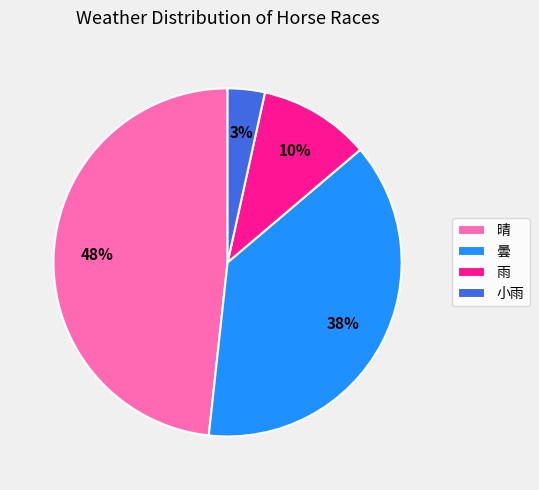

Count the number of slices in the pie.

4